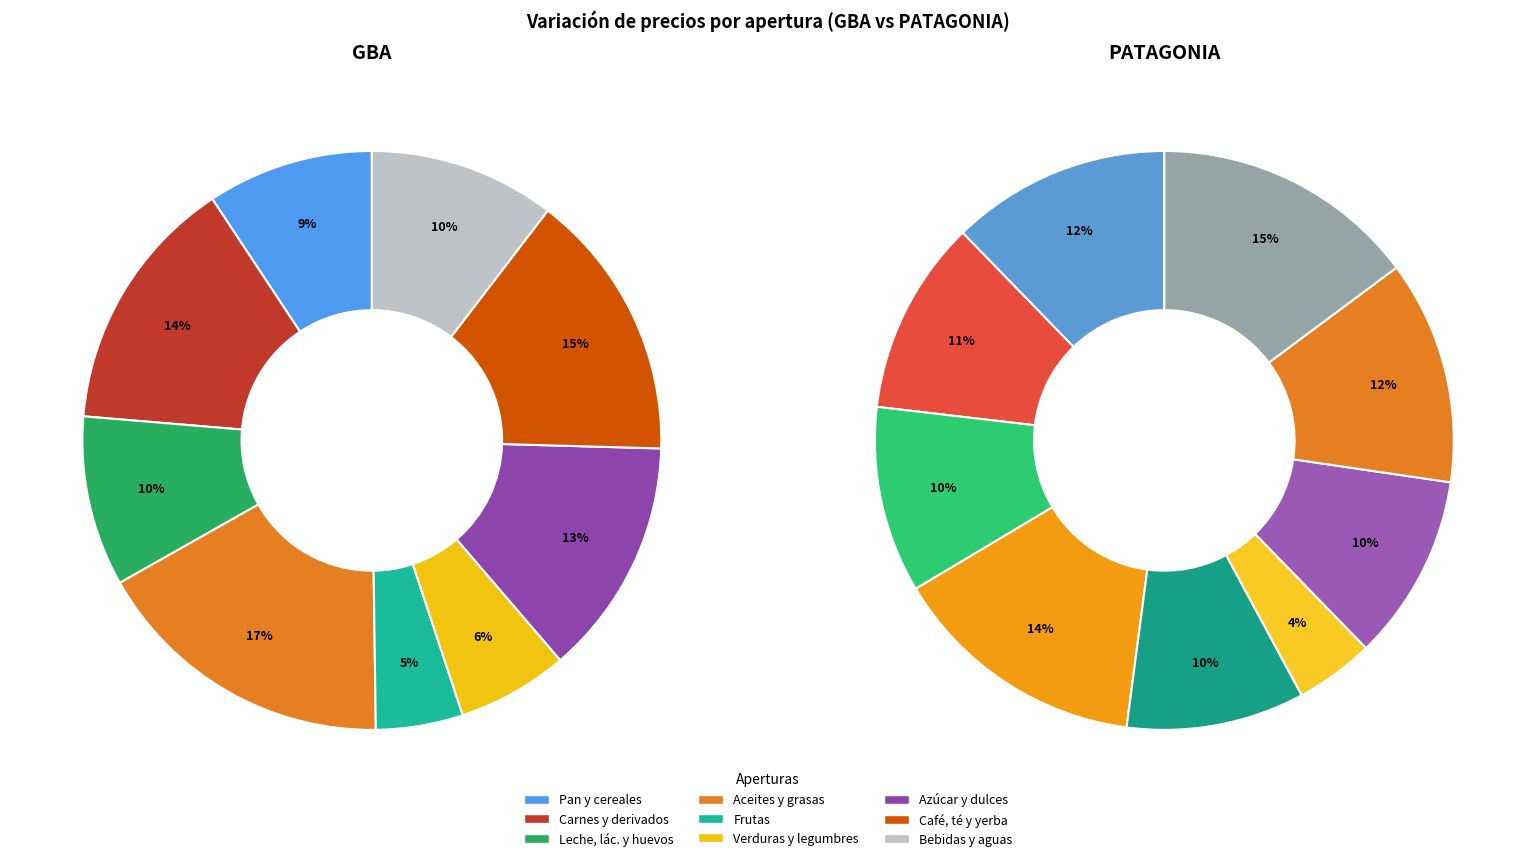

How many segments does this pie chart have?

9